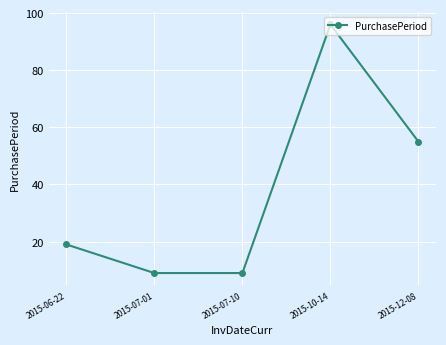

Where is the data nearest to the value 52?

2015-12-08